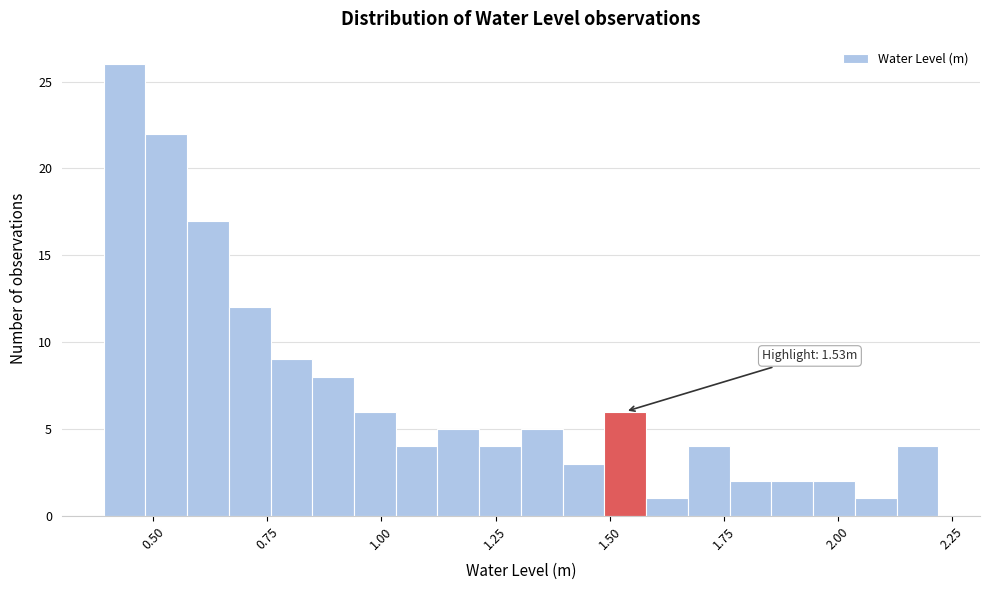

Around what value on the x-axis is the tallest bar? Give the approximate position of its centre, as read against the axis.

0.45